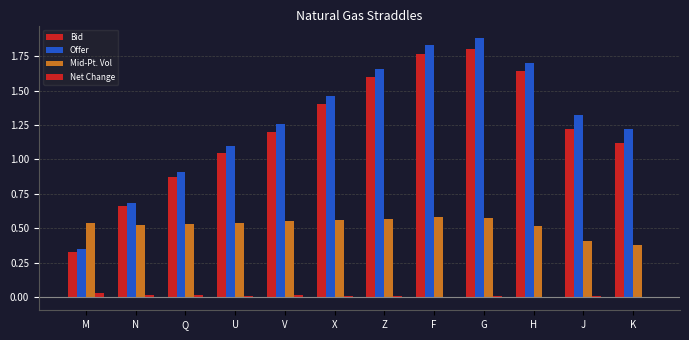

True or false: Offer has a value of 1.1 at U.

True